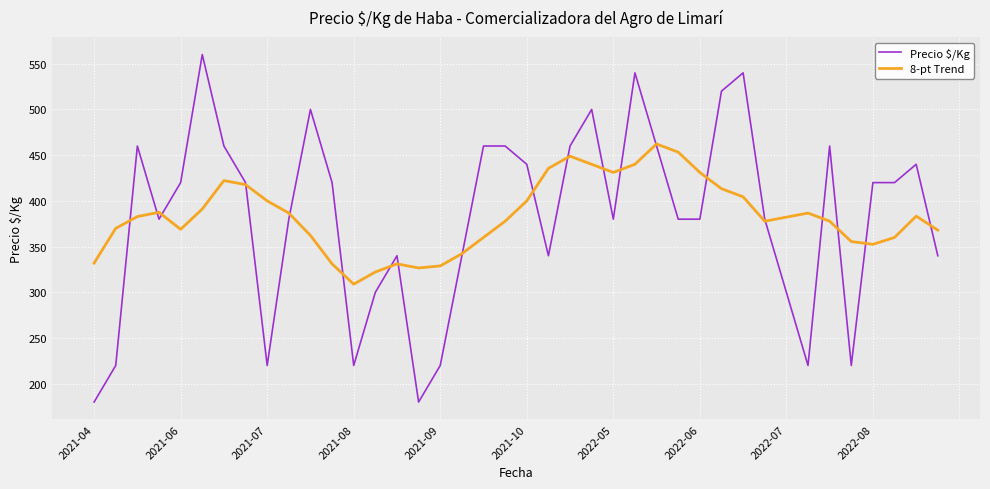

List the series in order of their peak value, lowest first.

8-pt Trend, Precio $/Kg